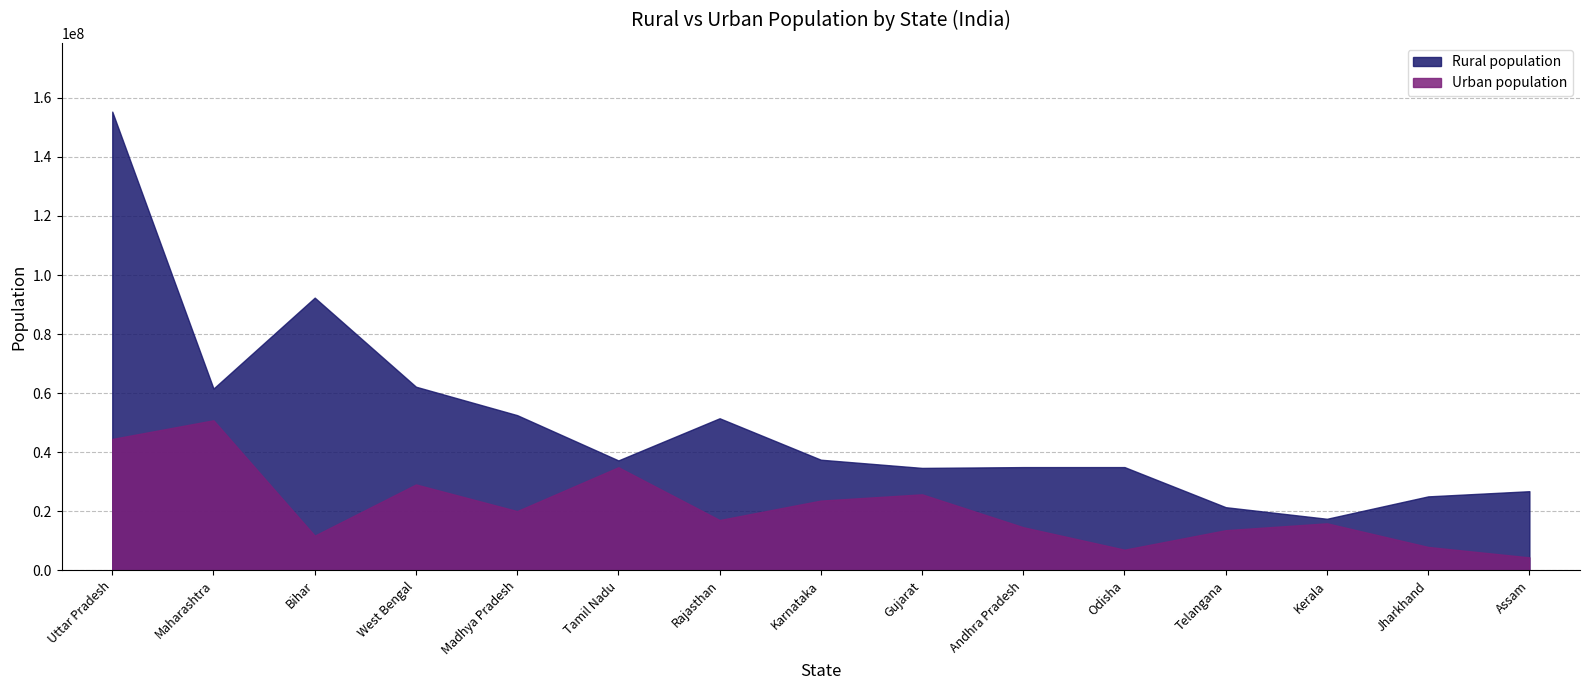

At how many categories does at least one series exceed 31457500?

11